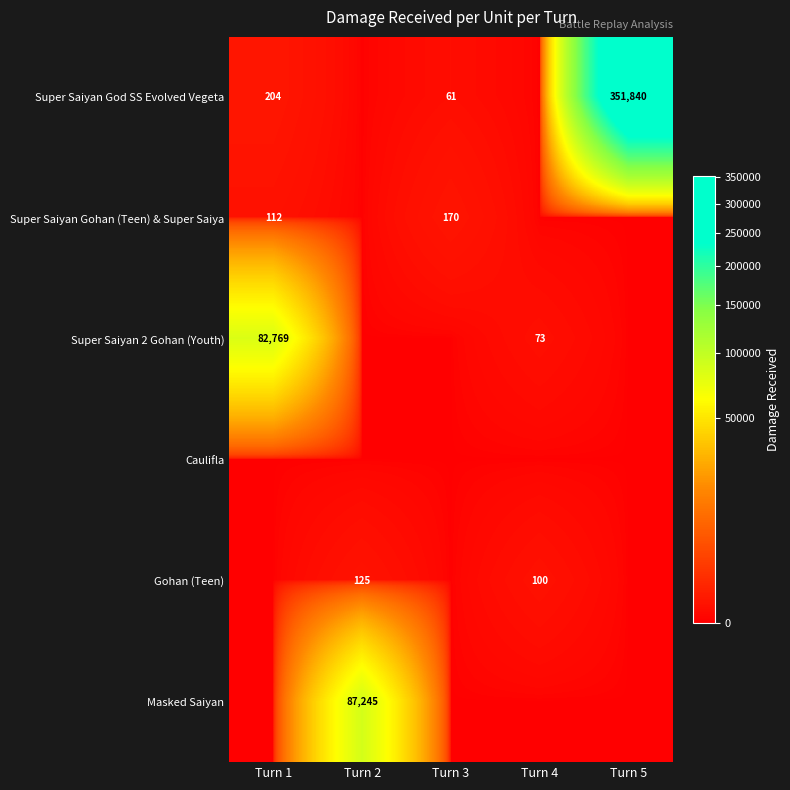

Which has a higher value, Turn 5 or Turn 2?

Turn 5